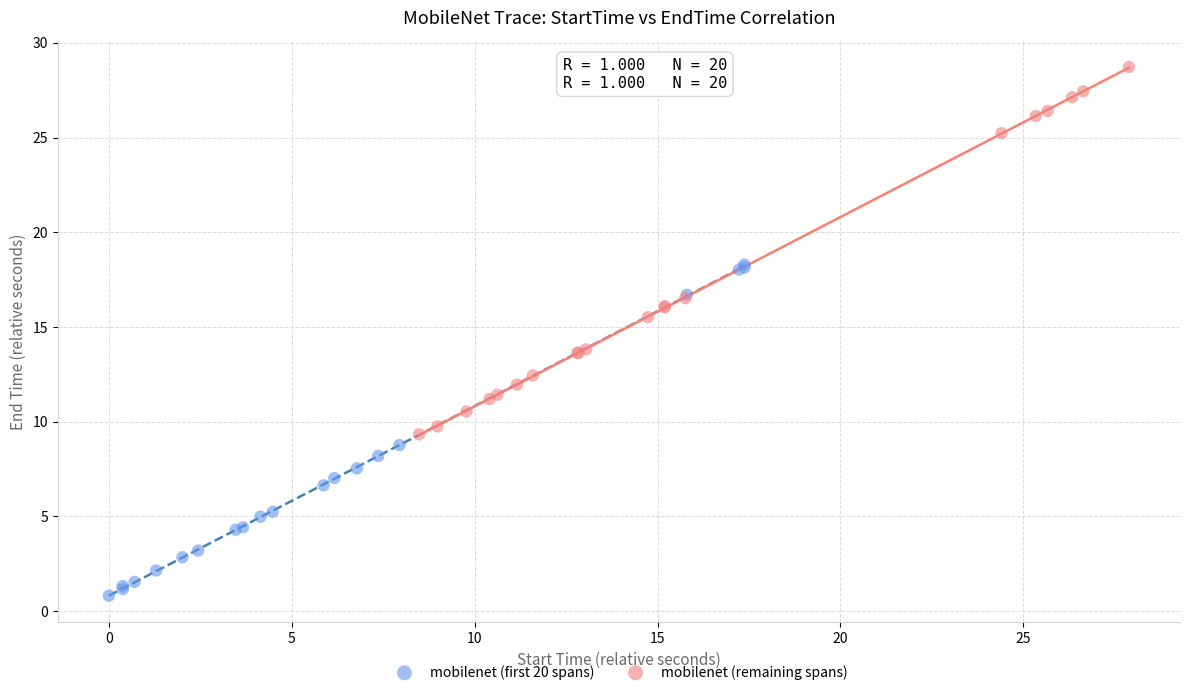

What are all the series names shown in the legend?

mobilenet (first 20 spans), mobilenet (remaining spans)